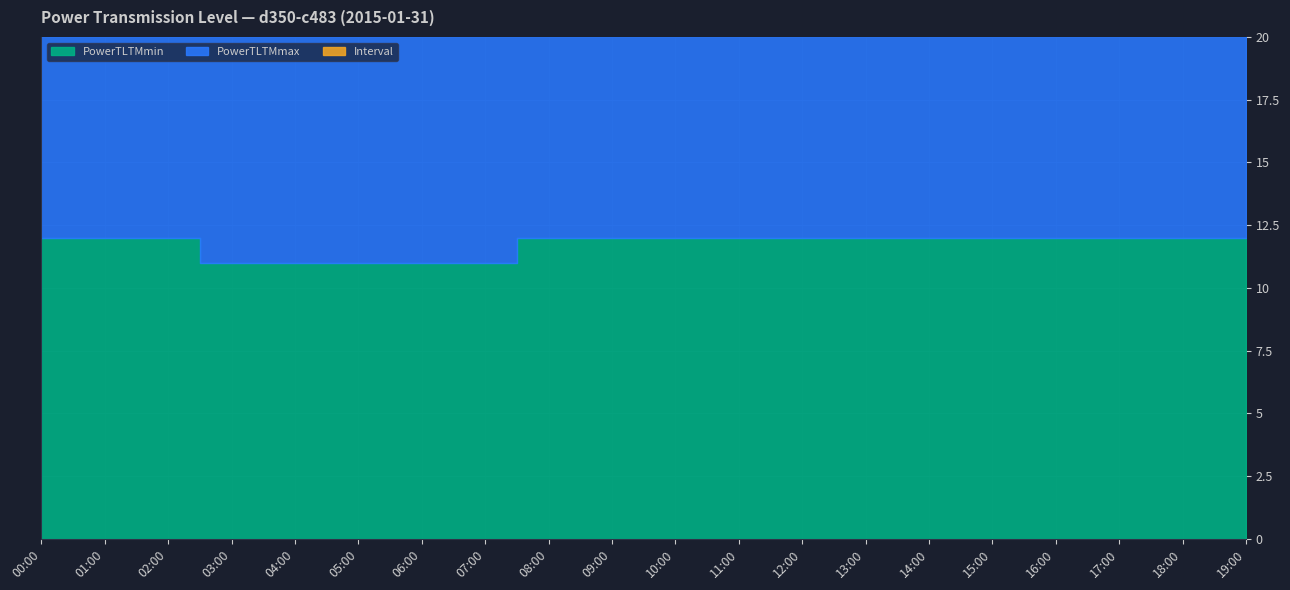

What is the total value across all series at 04:00?

39